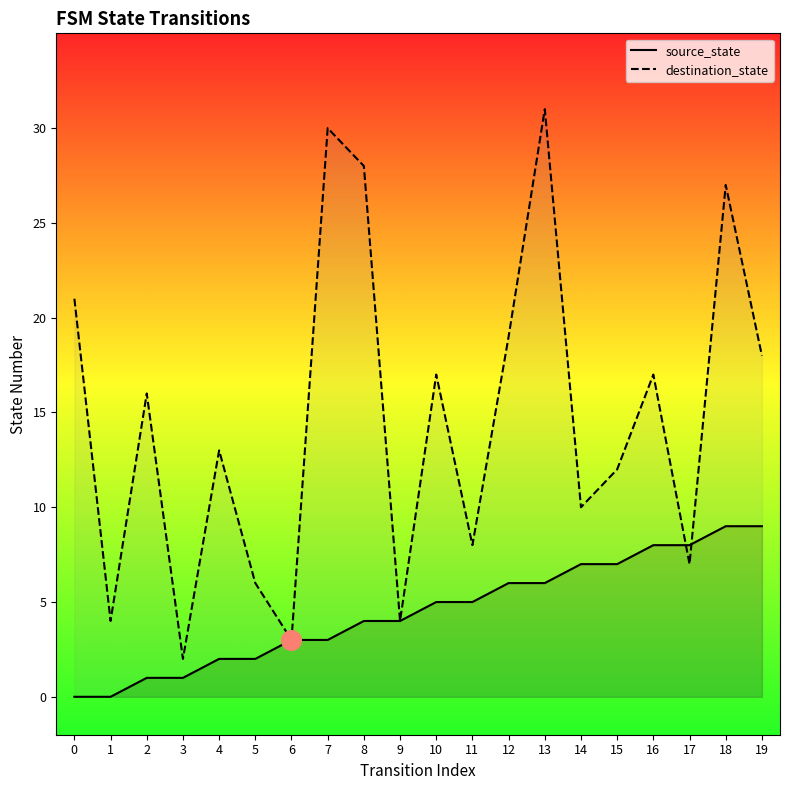

Which series has the widest spread of Y values?

destination_state